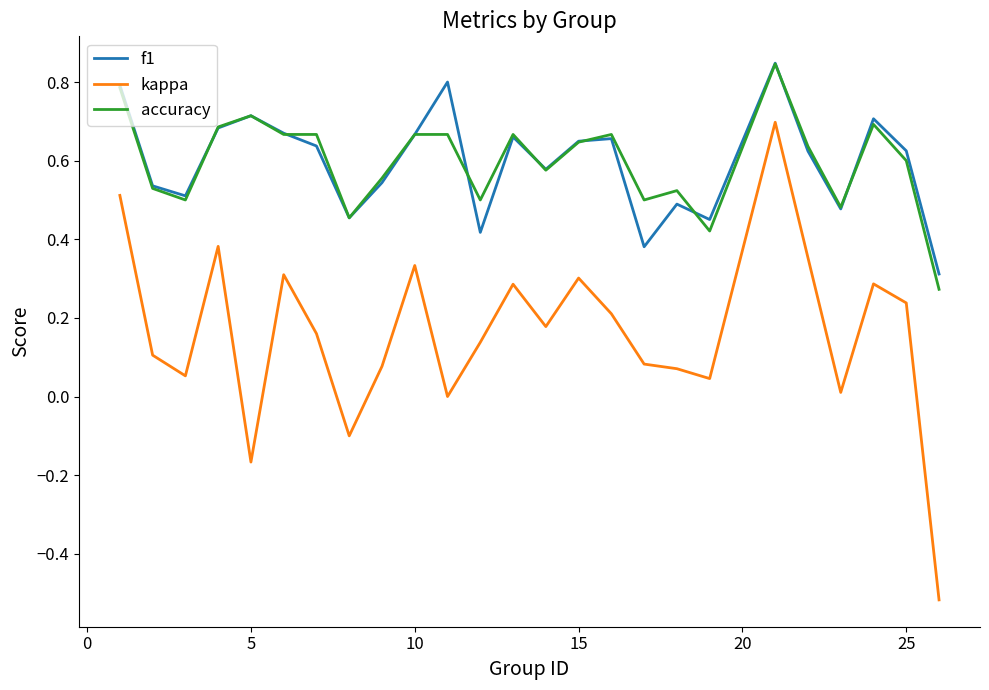

True or false: f1 and kappa cross at least once.

False